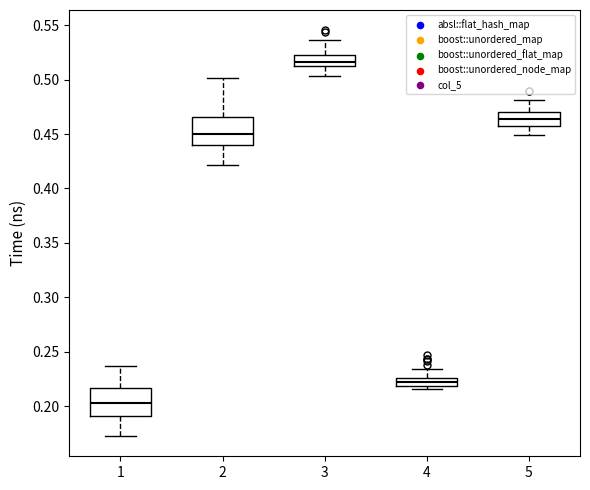

Which box has the highest median line?

3